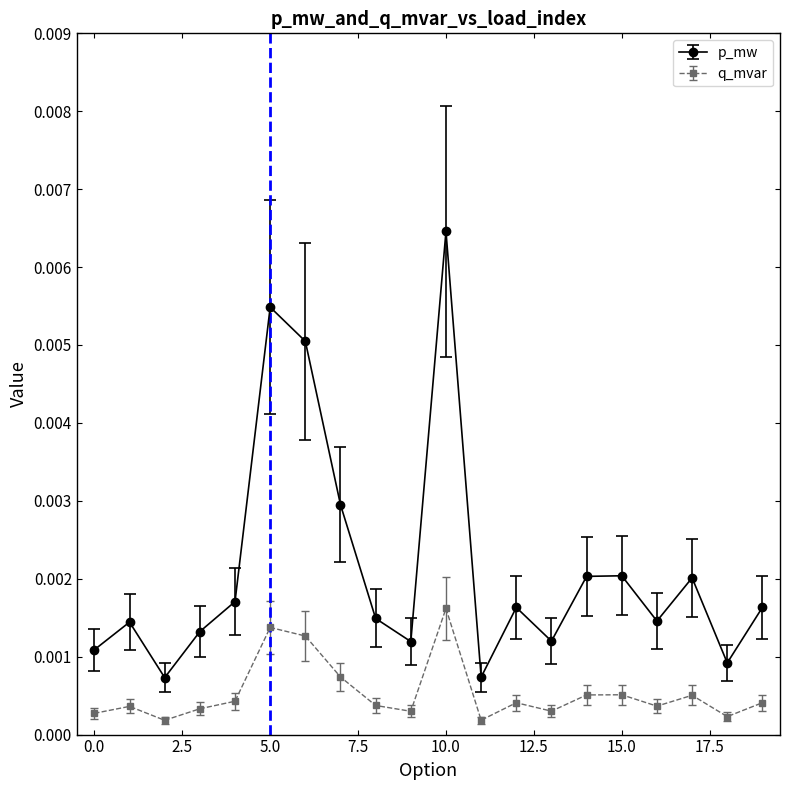

How many q_mvar values are between 0 and 1?

20